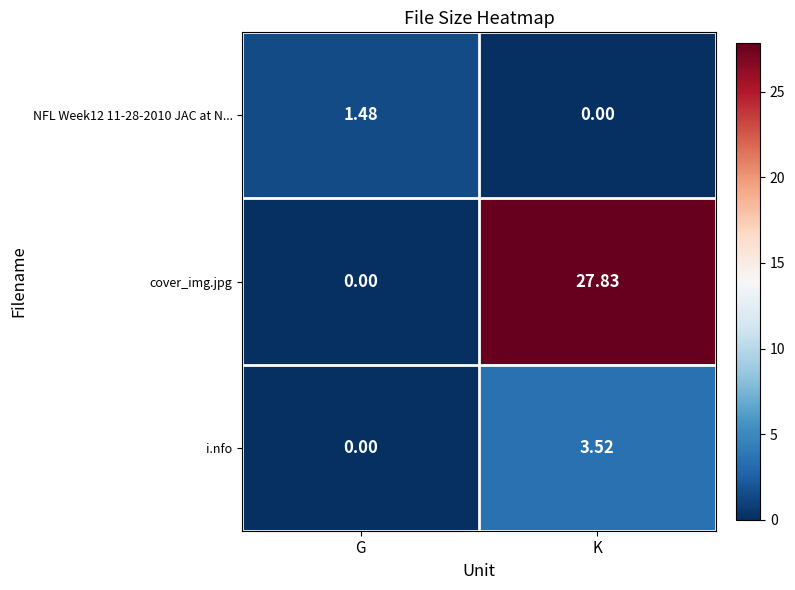

List the labels in order of cover_img.jpg value, largest first.

K, G